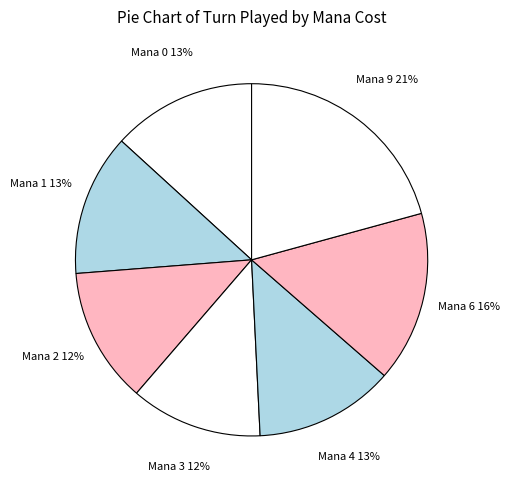

What is the largest slice in the pie chart?

Mana 9